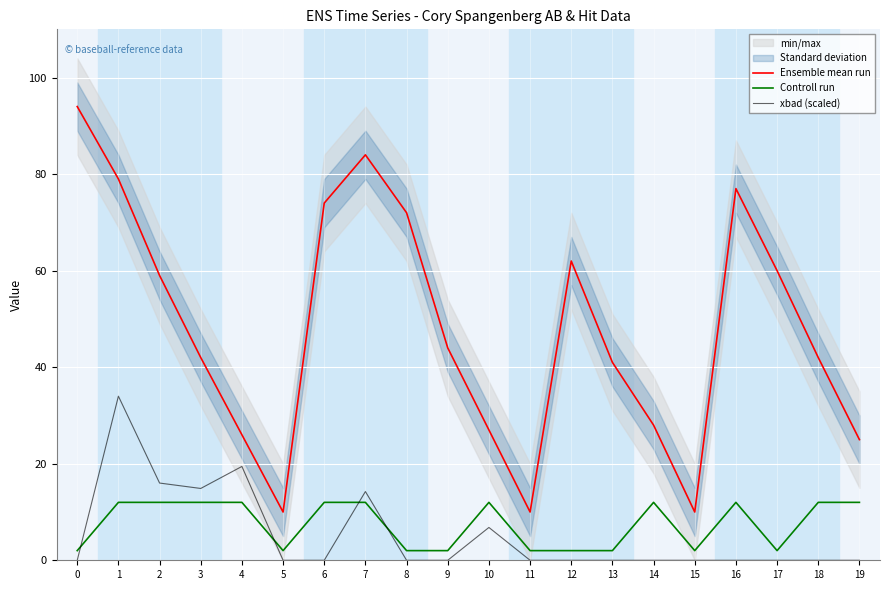

What value does the Controll run series have at 16?

12.0